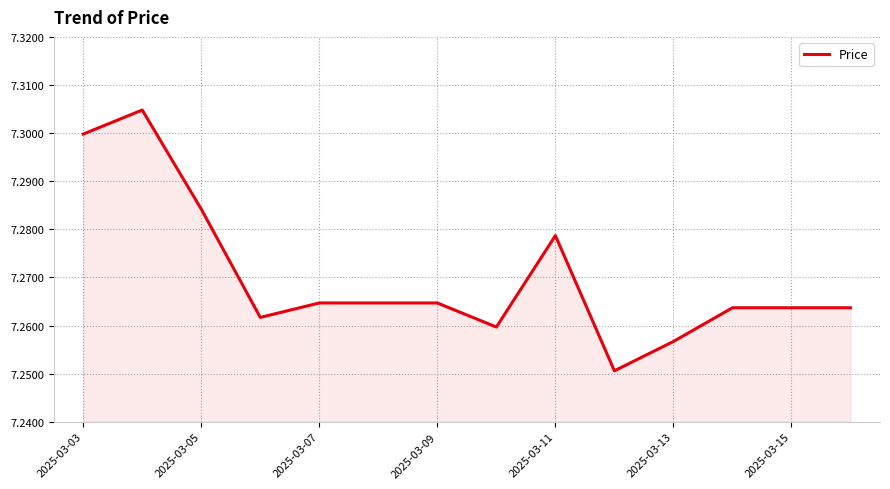

The chart shows a value of 11.7 at 2025-03-13. True or false?

False